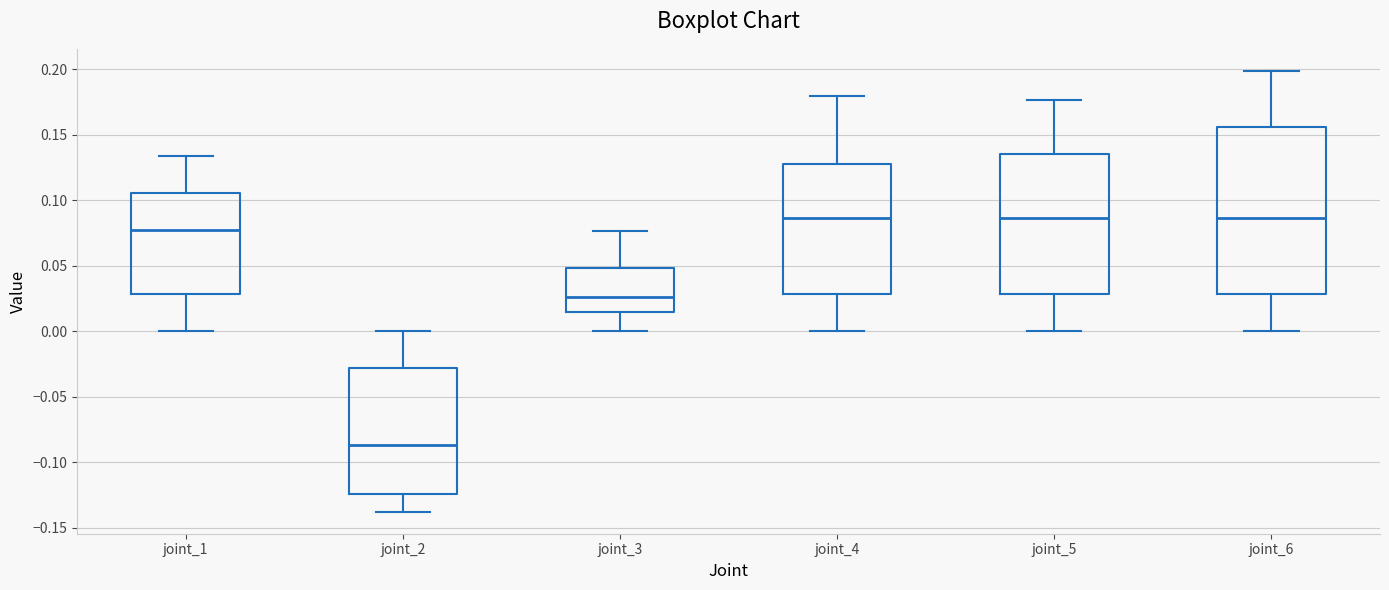

Where does the median line of the box for joint_2 sit on the y-axis? The values are not printed on the chart, so give them approximately, as read against the axis.

-0.085